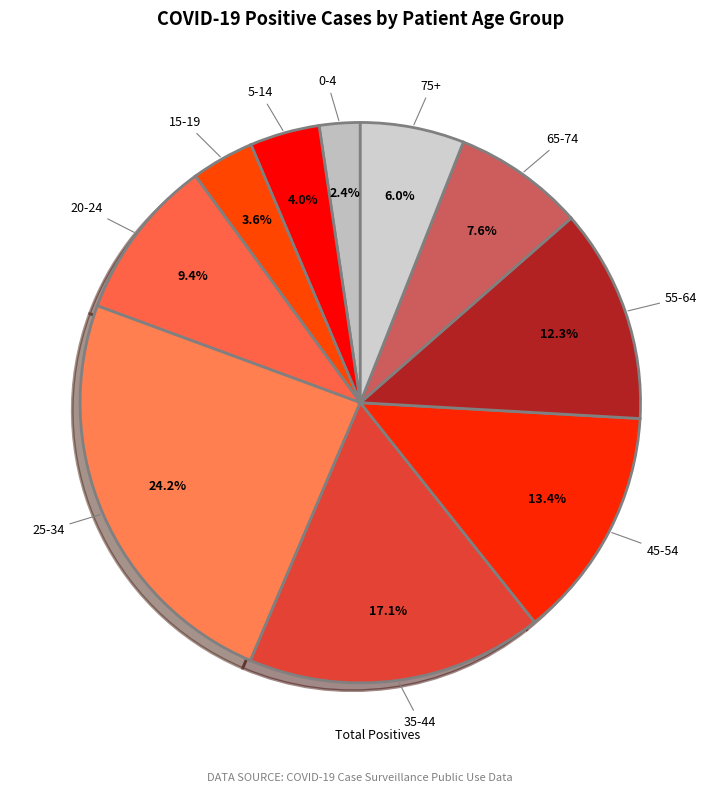

How many segments does this pie chart have?

10